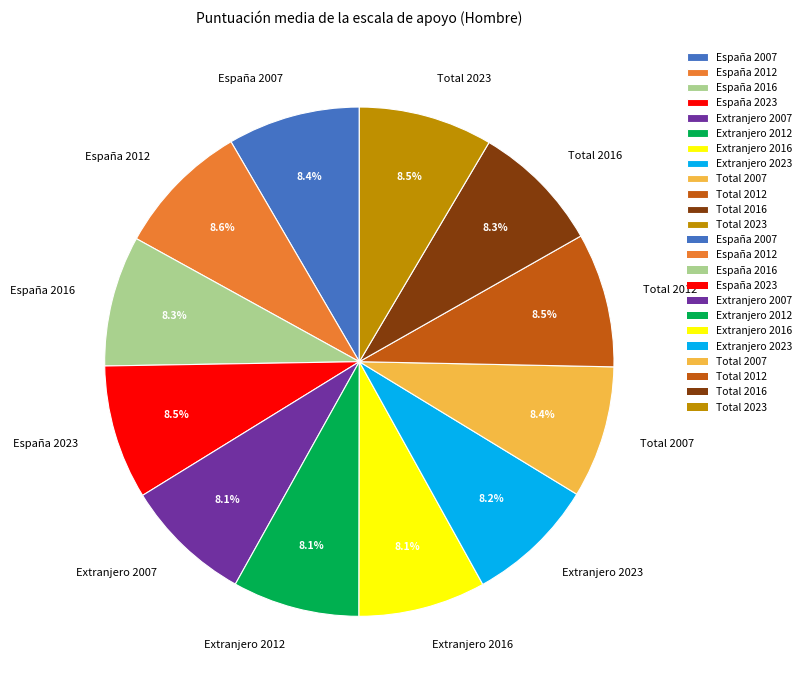

Do Extranjero 2023 and España 2012 together represent more than half of the pie?

No